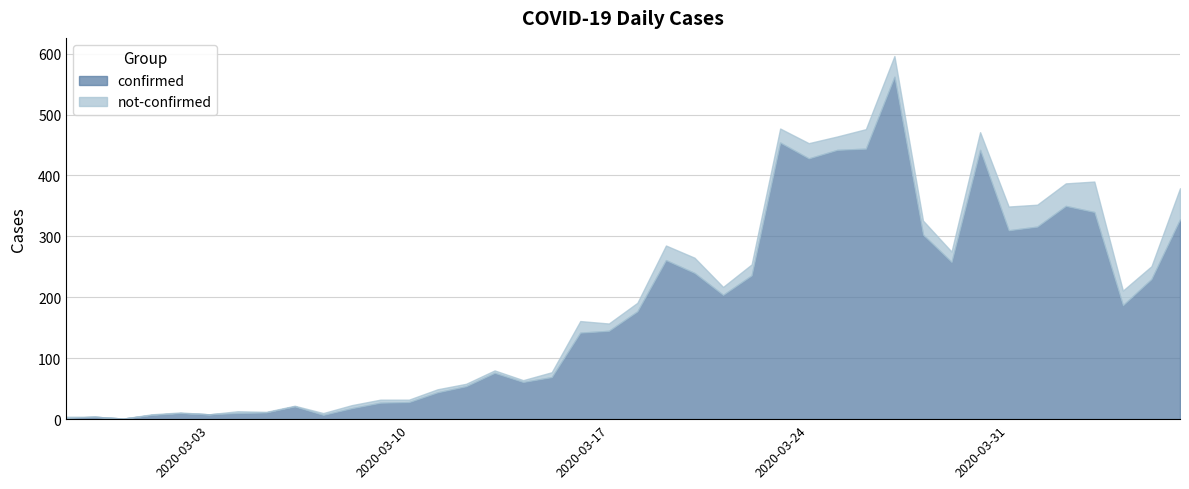

Which category has the highest value in the not-confirmed series?

2020-04-06